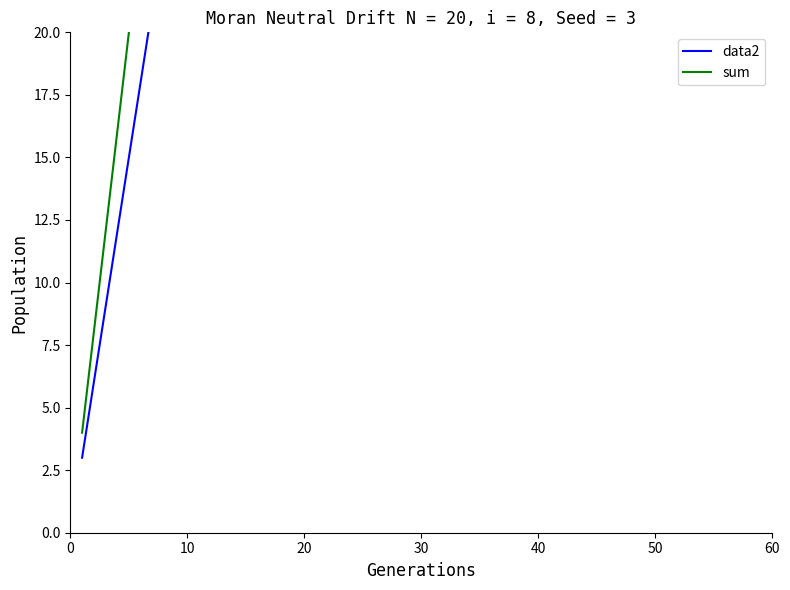

What is the average value of the data2 series?

21